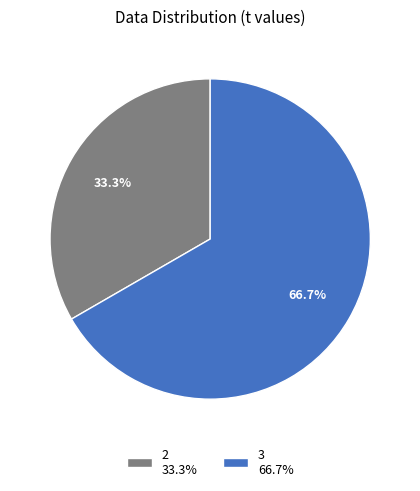

Which slice represents more than half of the pie?

3 66.7%